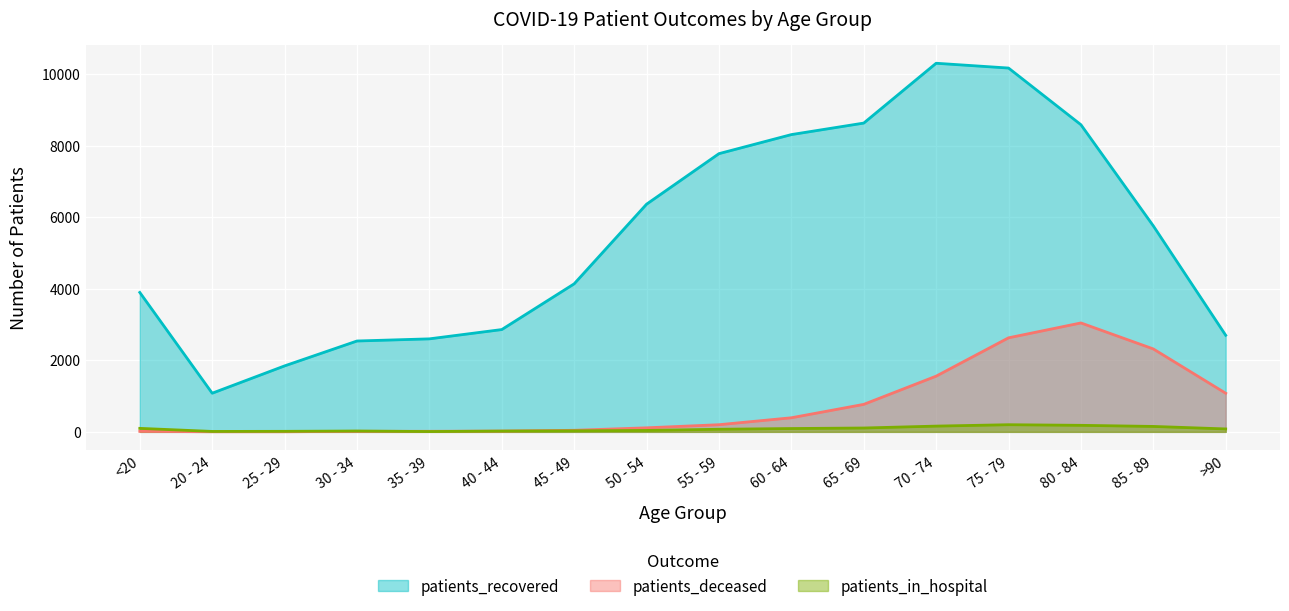

True or false: patients_deceased has a value of 105 at 55 - 59.

False